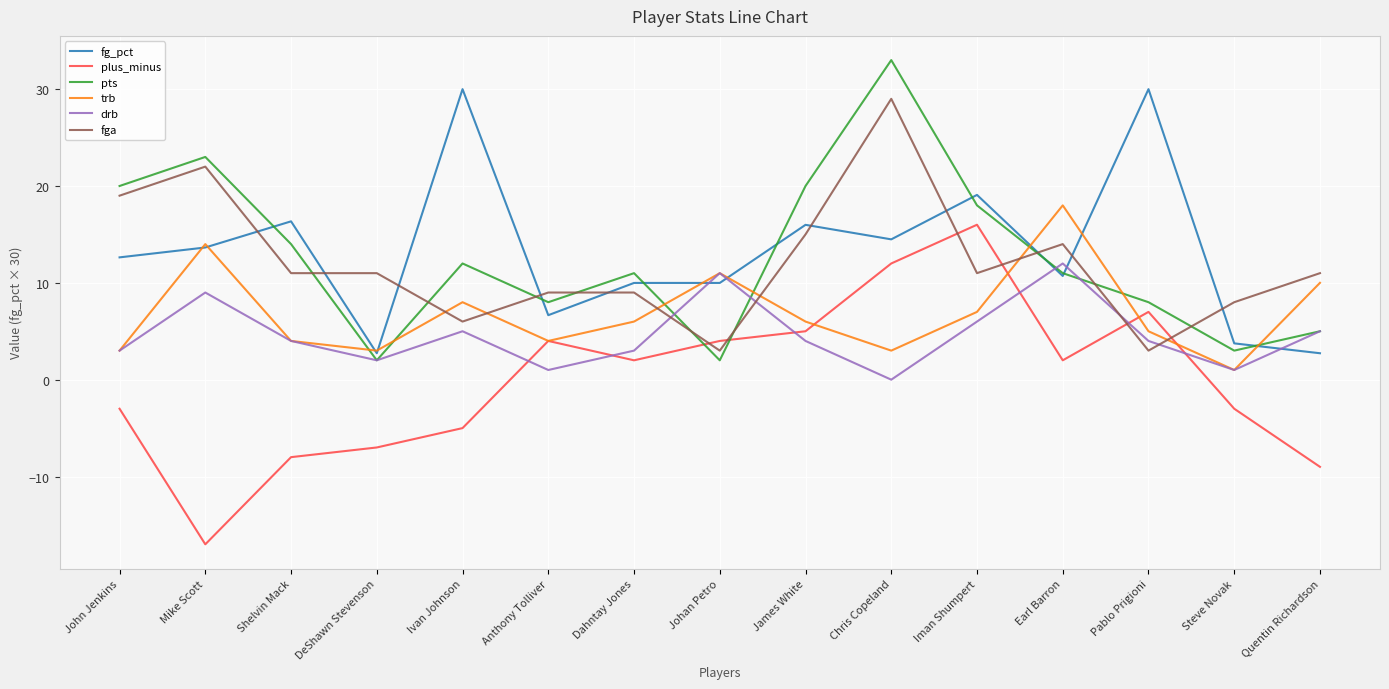

What value does the fga series have at Chris Copeland?

29.0